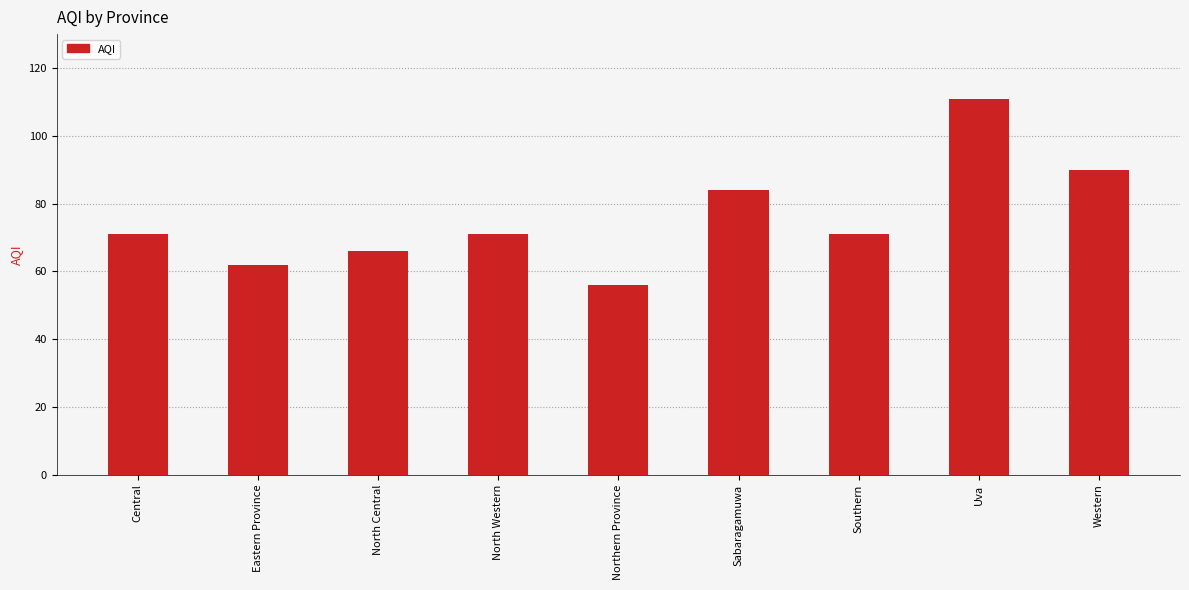

Are the bars grouped side by side (vs. stacked)?

No